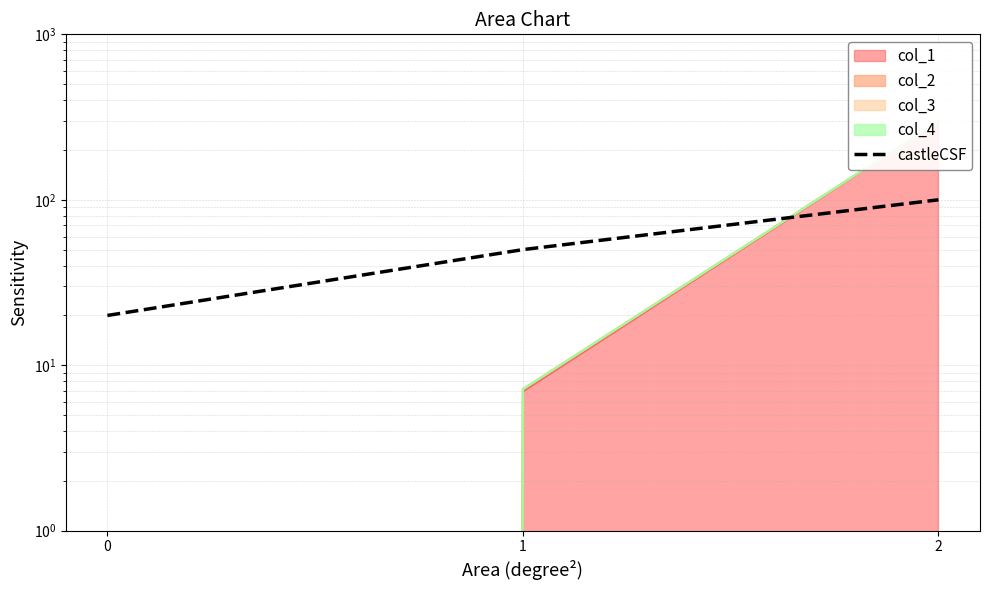

List the labels in order of value, smallest first.

0, 1, 2